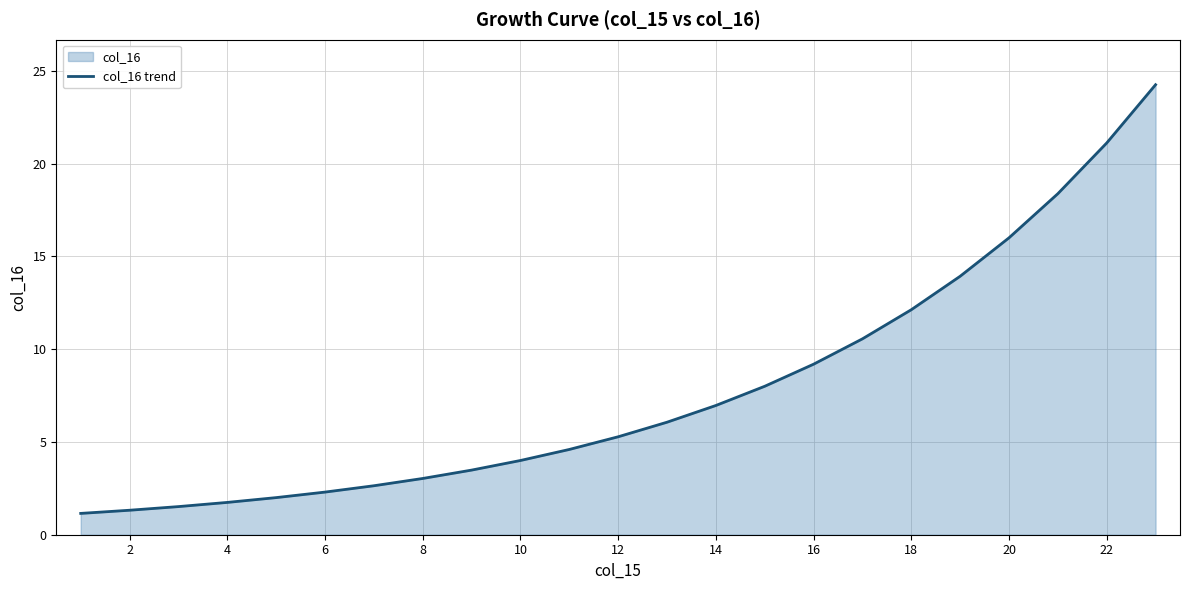

What value does the data have at 20?

16.0